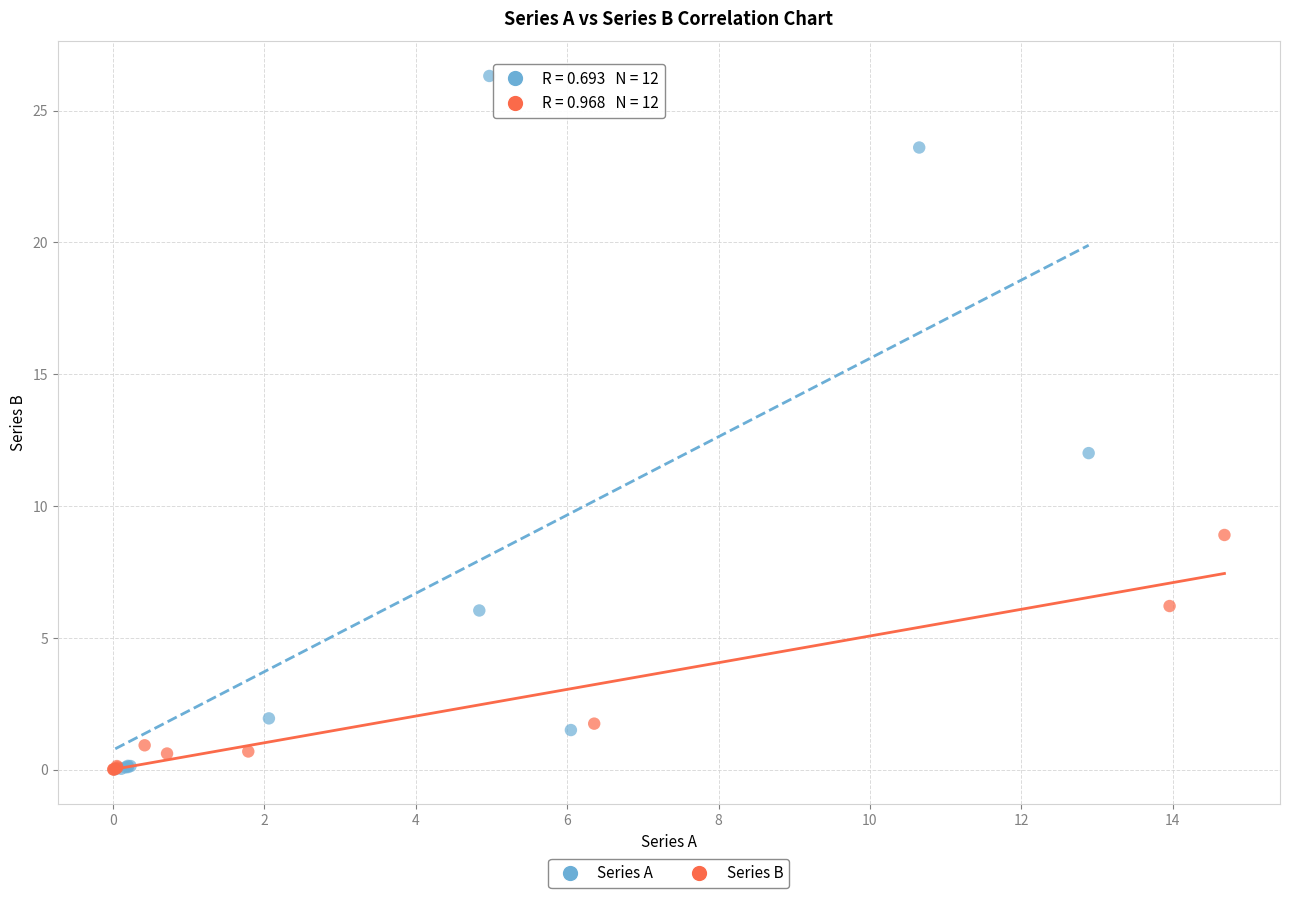

Which series has the widest spread of Y values?

Series A